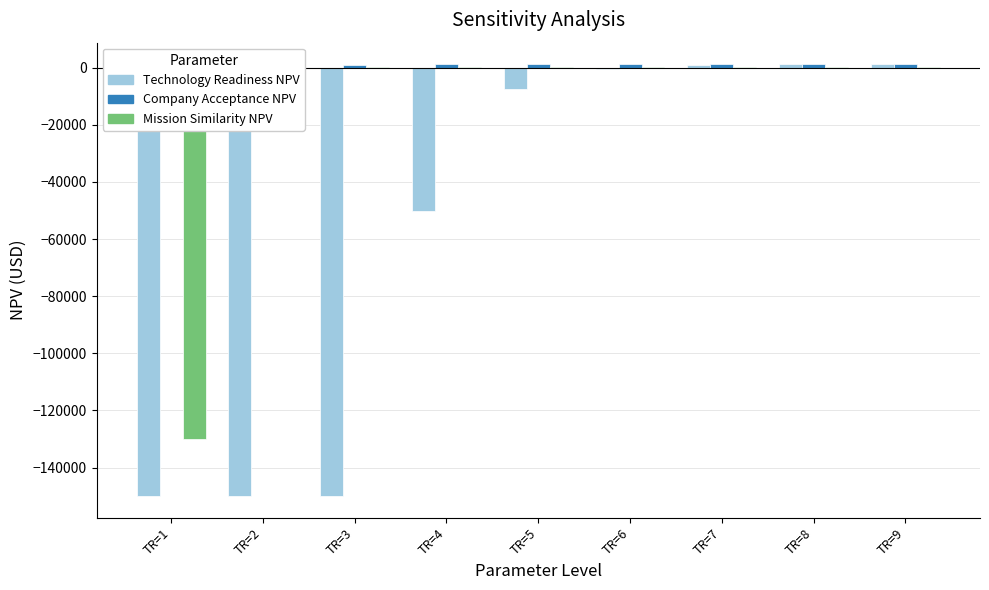

Reading left to right, list all the values displayed in this chart.

Technology Readiness NPV: TR=1=-150000.0	TR=2=-150000.0	TR=3=-150000.0	TR=4=-50137.7	TR=5=-7646.9	TR=6=-351.1	TR=7=901.6	TR=8=1116.6	TR=9=1153.6
Company Acceptance NPV: TR=1=849.1	TR=2=1005.2	TR=3=1057.2	TR=4=1083.2	TR=5=1098.8	TR=6=1109.2	TR=7=1116.6	TR=8=1122.2	TR=9=1126.6
Mission Similarity NPV: TR=1=-130002.7	TR=2=319.7	TR=3=319.7	TR=4=319.7	TR=5=319.7	TR=6=319.7	TR=7=319.7	TR=8=319.7	TR=9=319.7